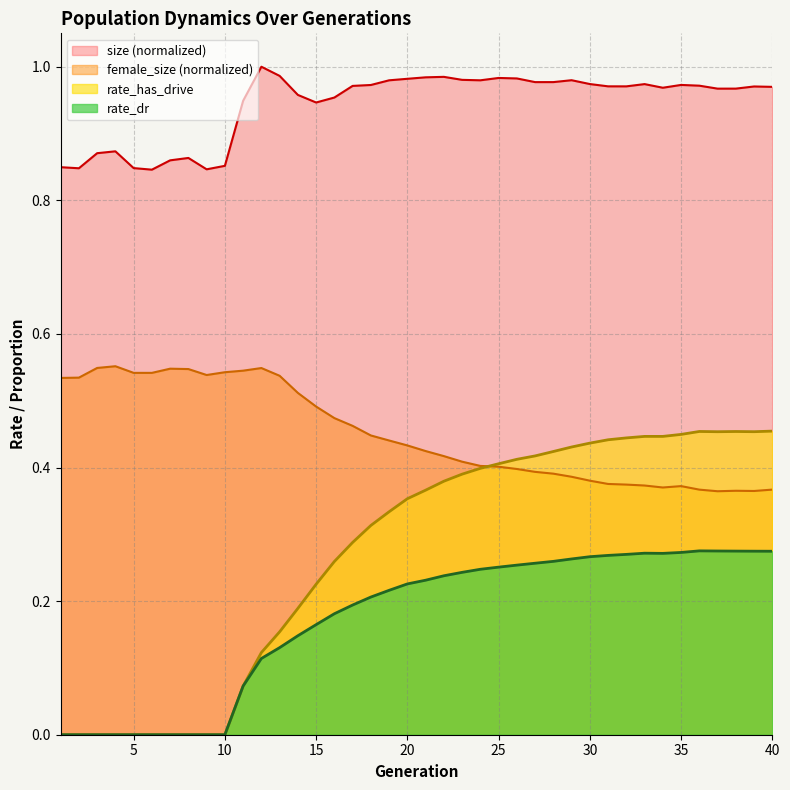

Which series has the largest total across all categories?

size (normalized)